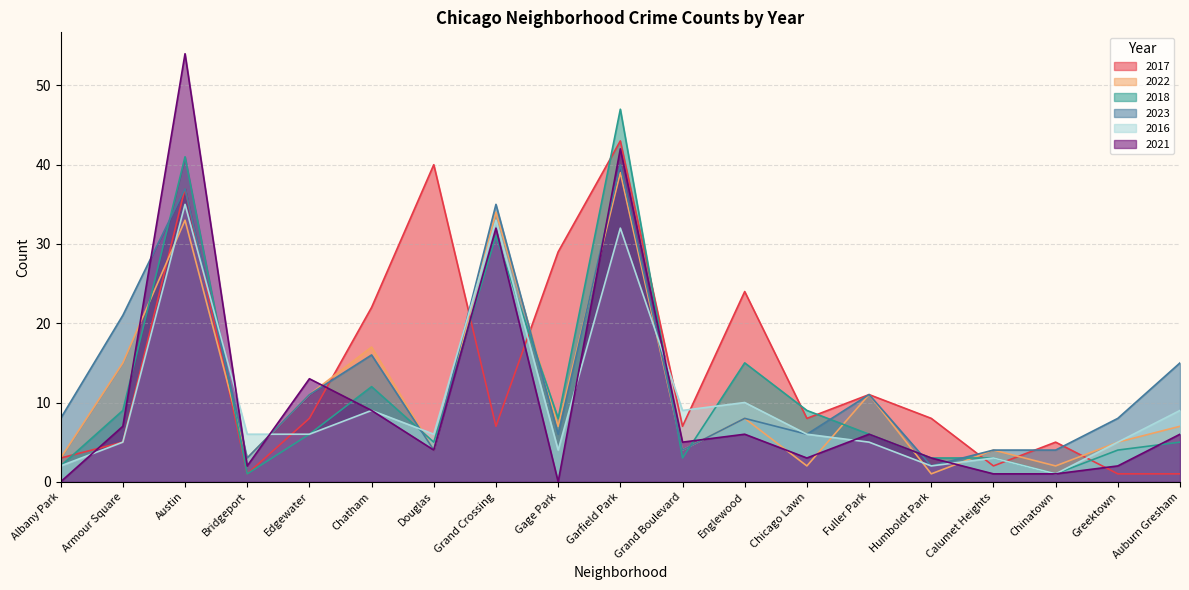

What is the difference between the maximum and minimum values in the 2018 series?

46